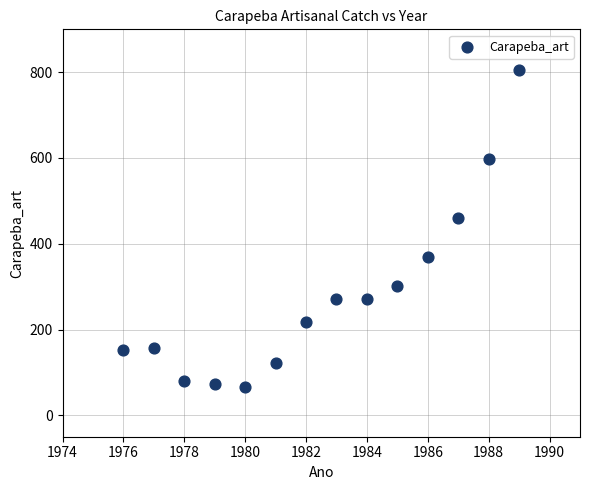

What Y value in the scatter plot is closest to 435?

460.0